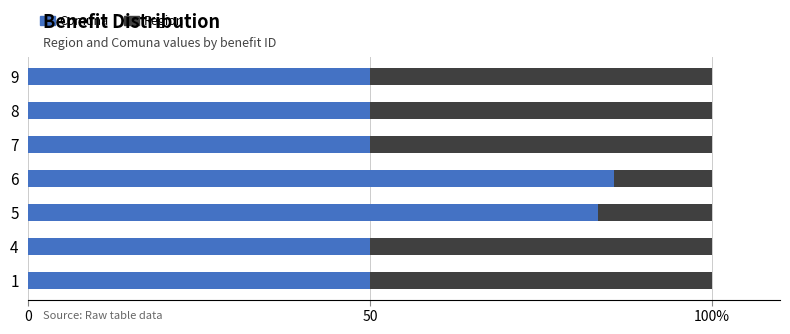

What are all the series names shown in the legend?

Comuna, Region